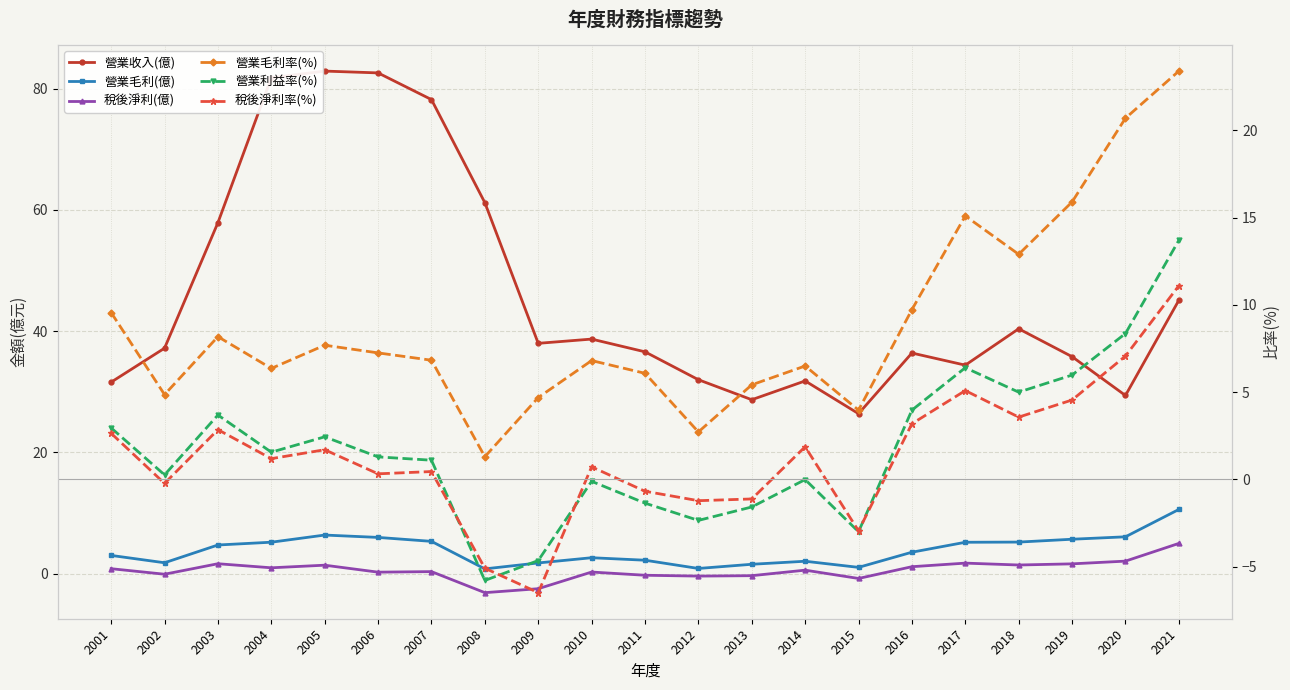

What is the sum of the 營業毛利率(%) values at 2012 and 2019?

18.6